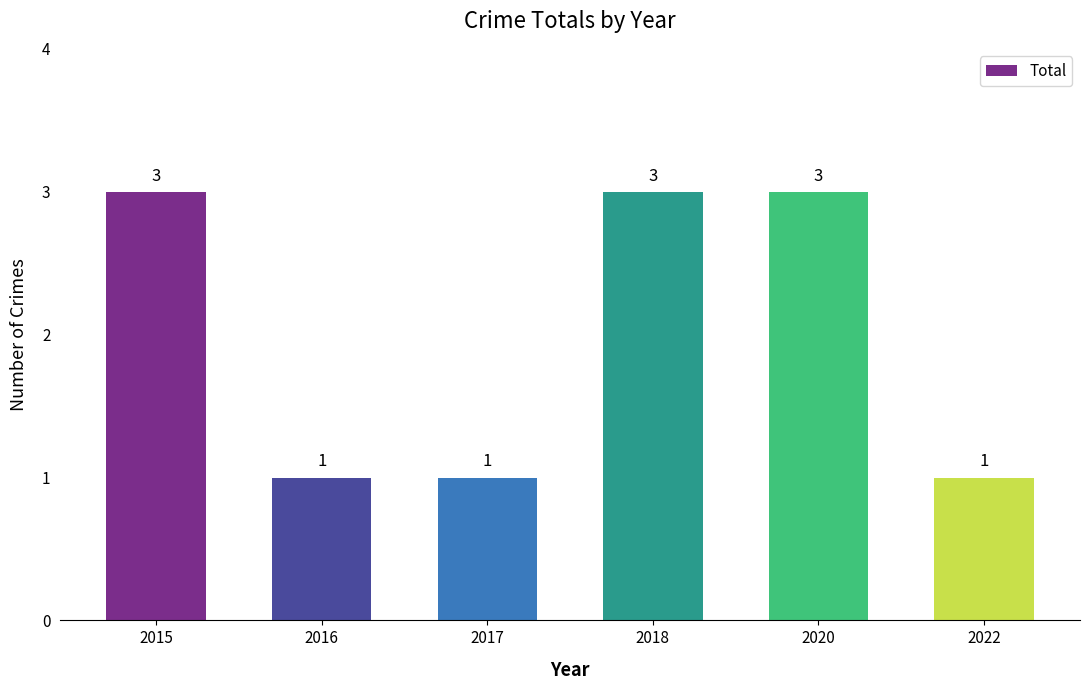

What is the sum of the values at 2015 and 2020?

6